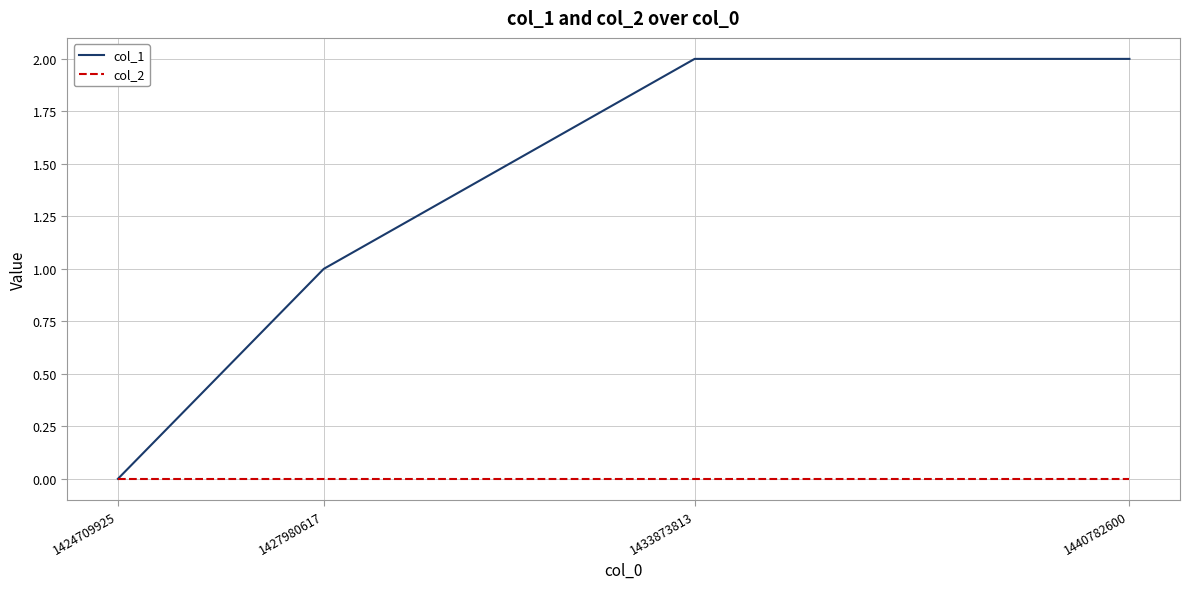

True or false: col_2 has more than 2 points higher than both neighbors.

False